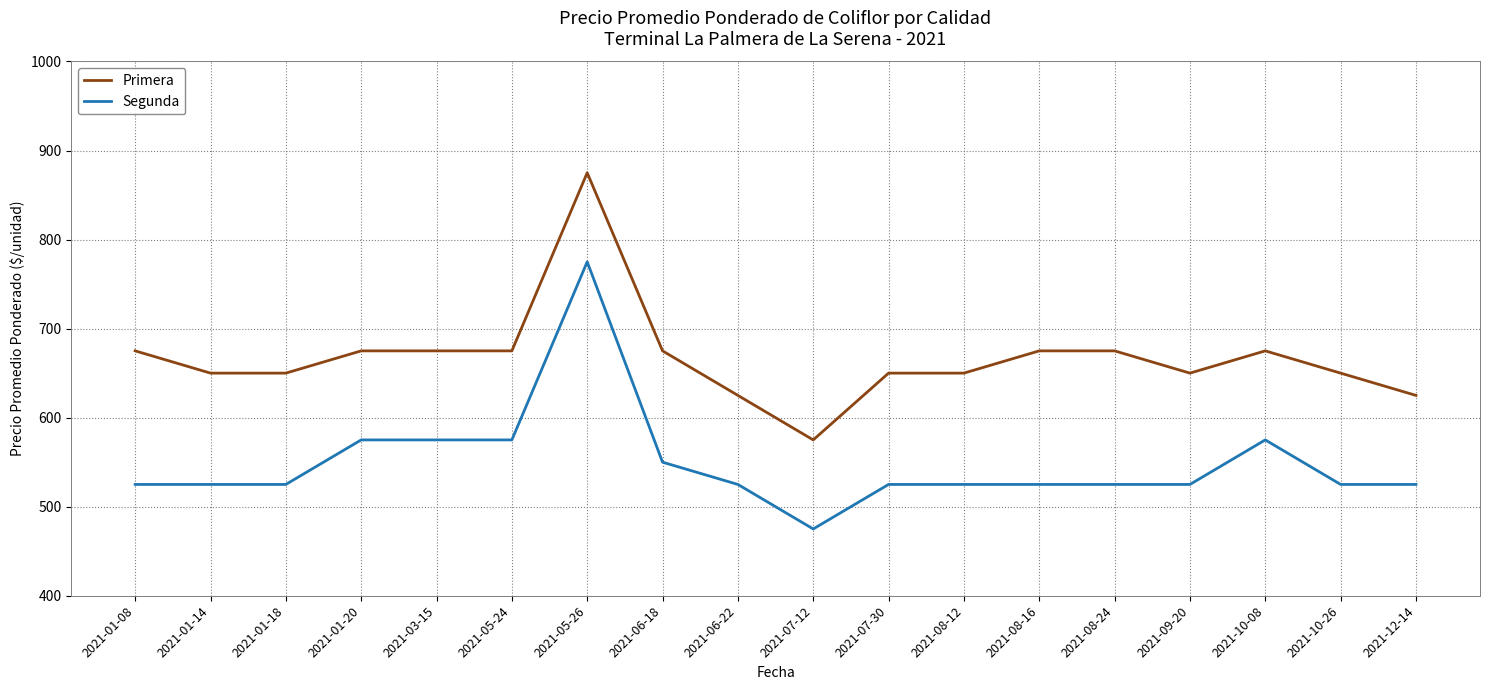

The value of Segunda at 2021-08-12 is 776. True or false?

False